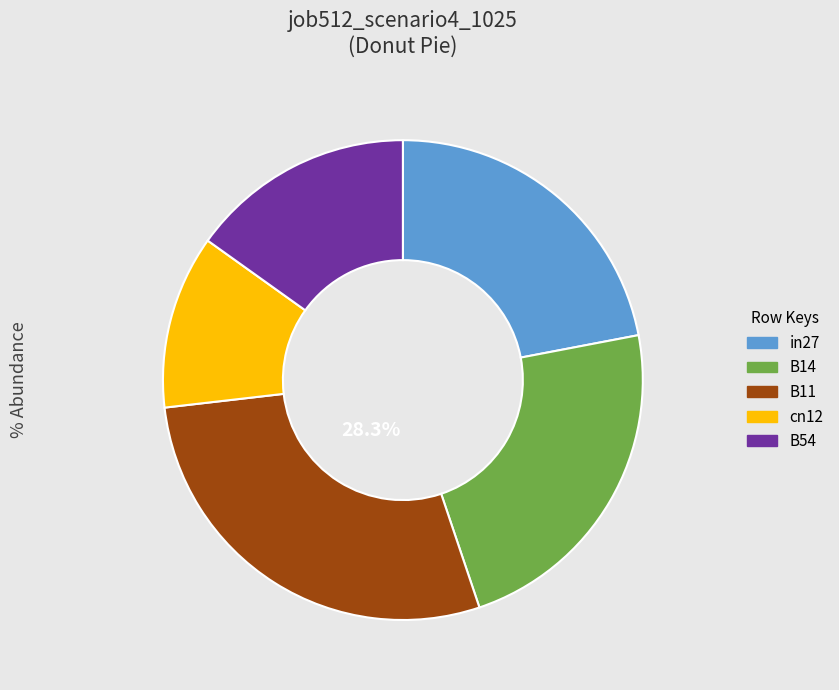

To the nearest percent, what is the difference between the largest and smallest slice percentages?

17%